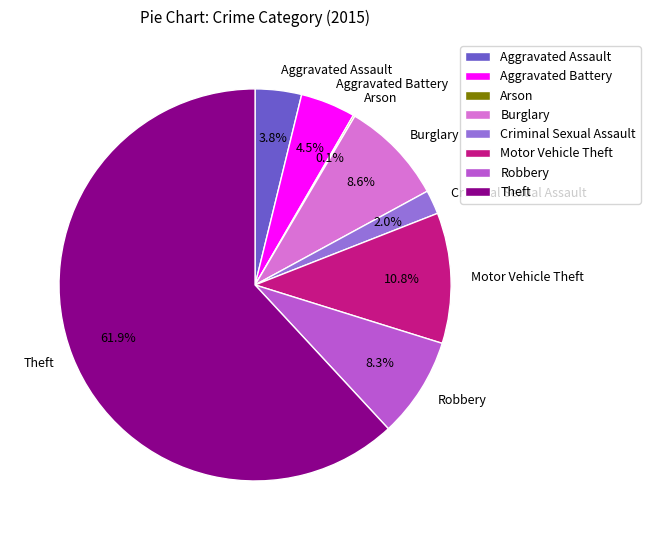

Which has a higher value, Aggravated Battery or Robbery?

Robbery